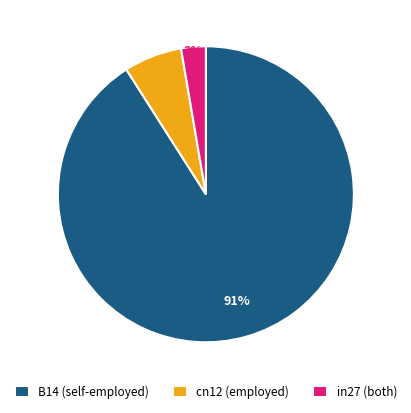

What percentage is the B14 (self-employed) slice, to the nearest percent?

91%